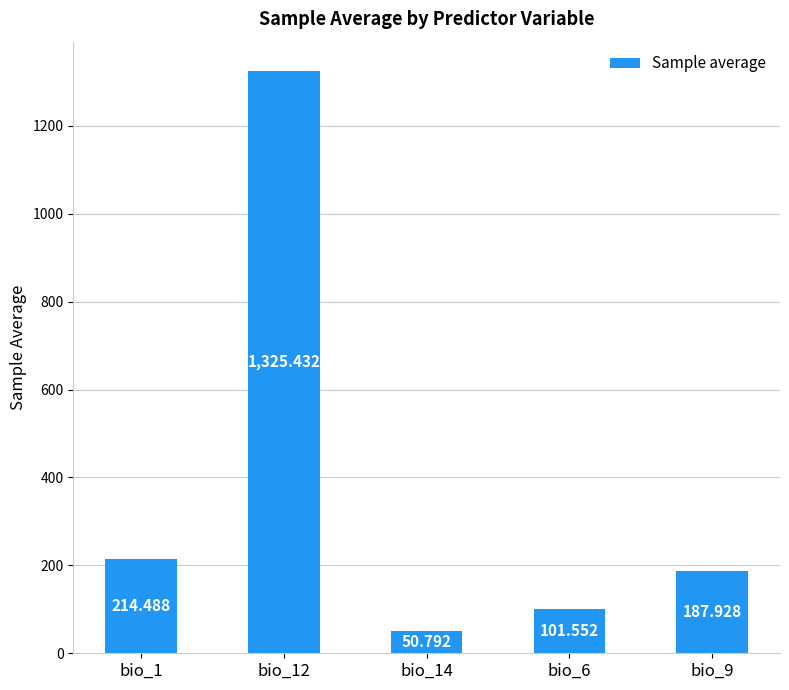

Reading left to right, extract all data points from this chart.

214.5	1325.4	50.8	101.6	187.9